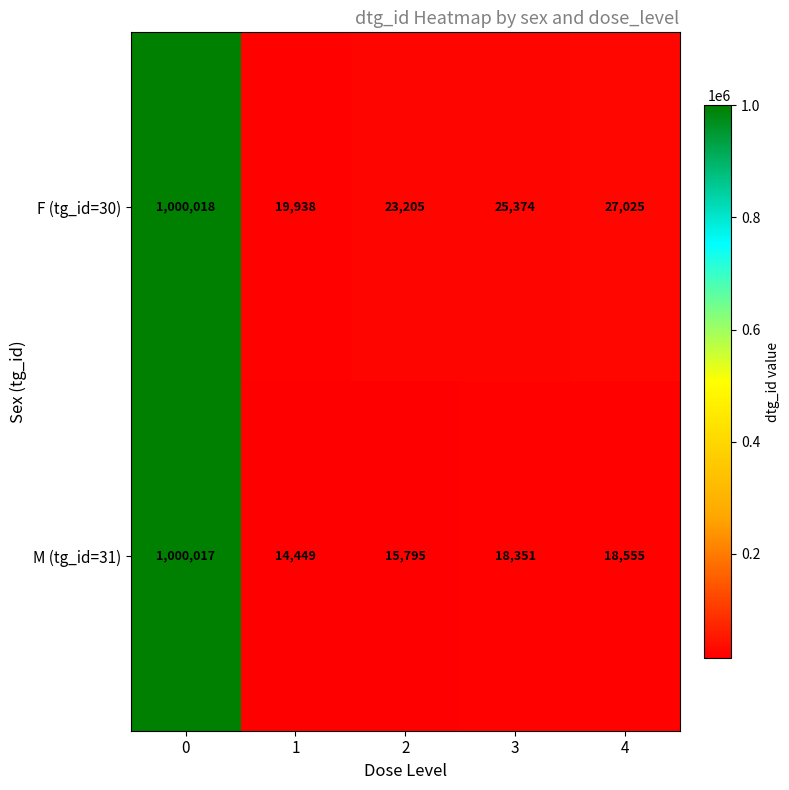

Reading left to right, list all the values displayed in this chart.

F (tg_id=30): 0=1000018	1=19938	2=23205	3=25374	4=27025
M (tg_id=31): 0=1000017	1=14449	2=15795	3=18351	4=18555